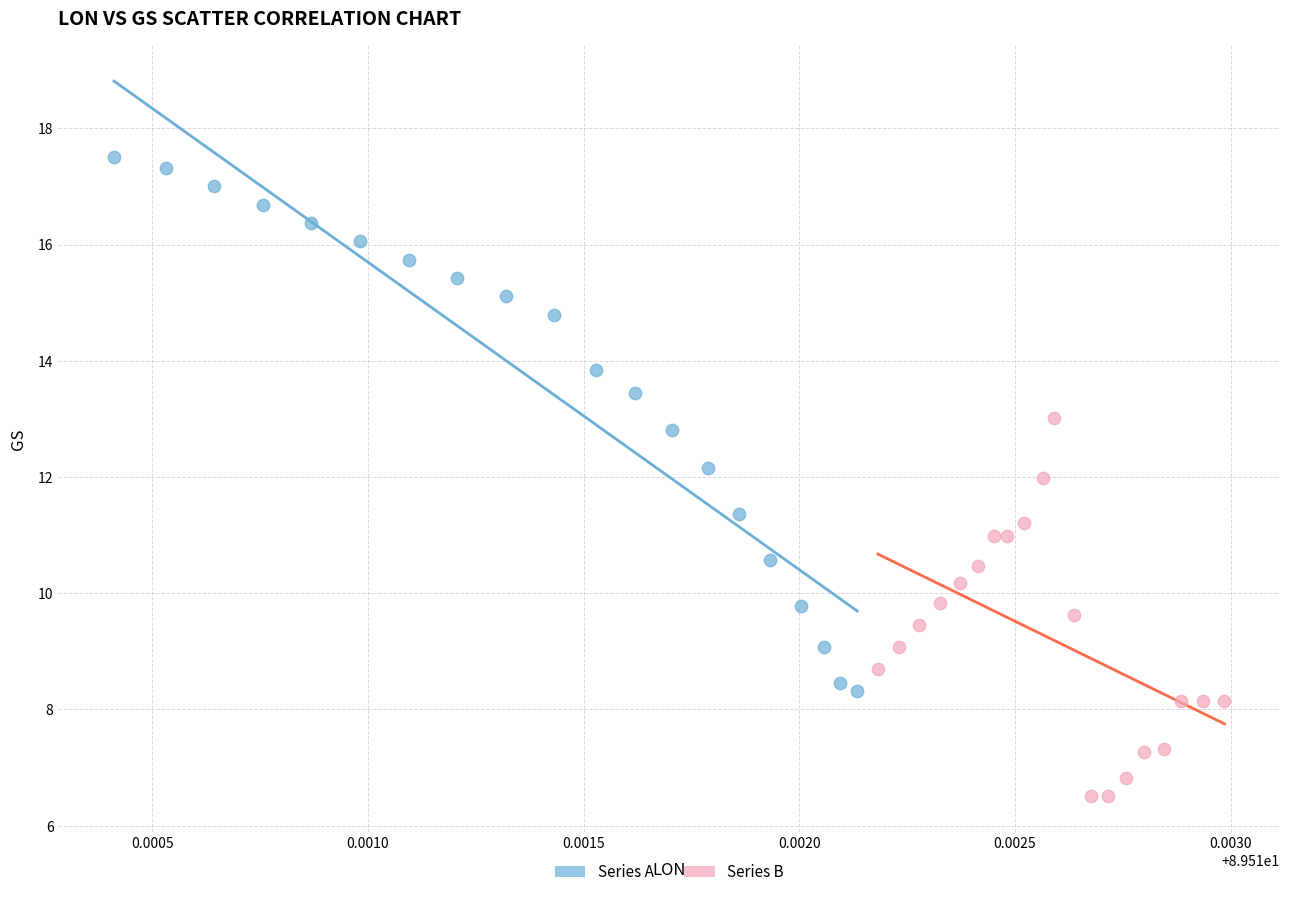

Which series reaches the maximum Y coordinate?

Series A